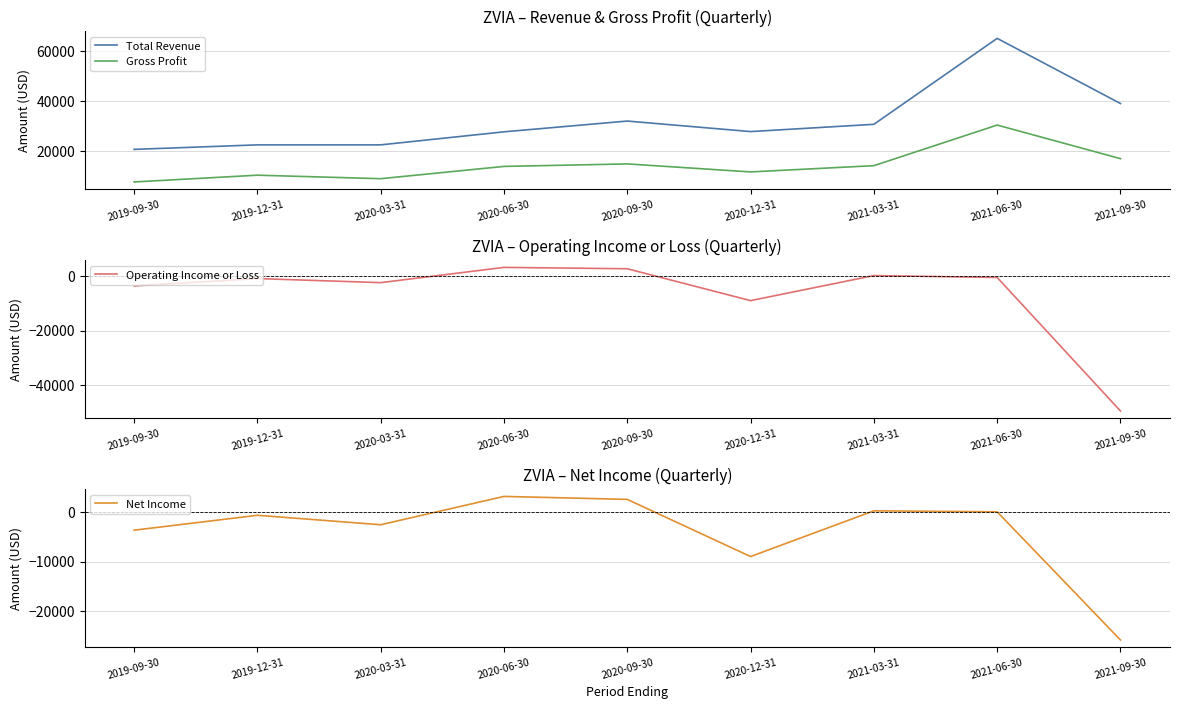

What is the difference between the Net Income values at 2020-09-30 and 2020-06-30?

600